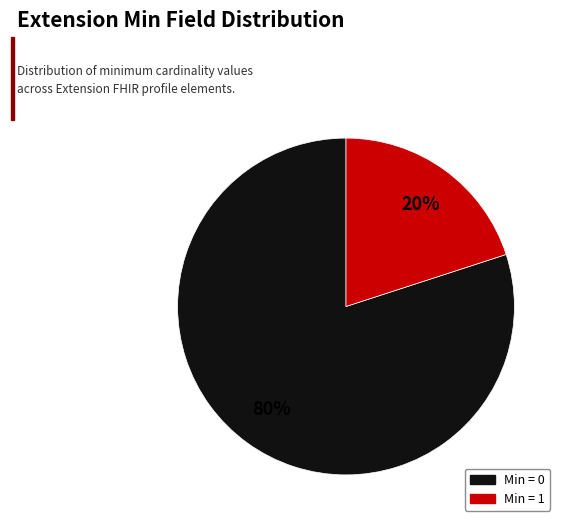

Rank the categories by value from highest to lowest.

Min = 0, Min = 1